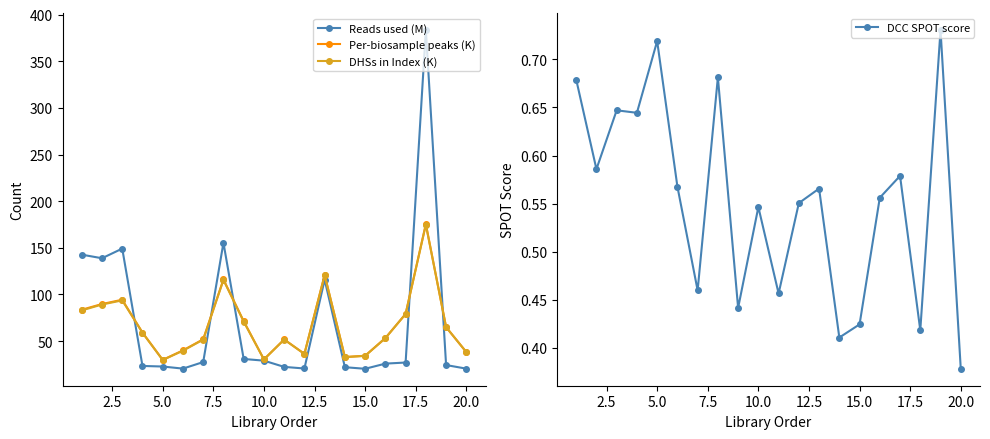

Is this an area chart (filled region under the line)?

No